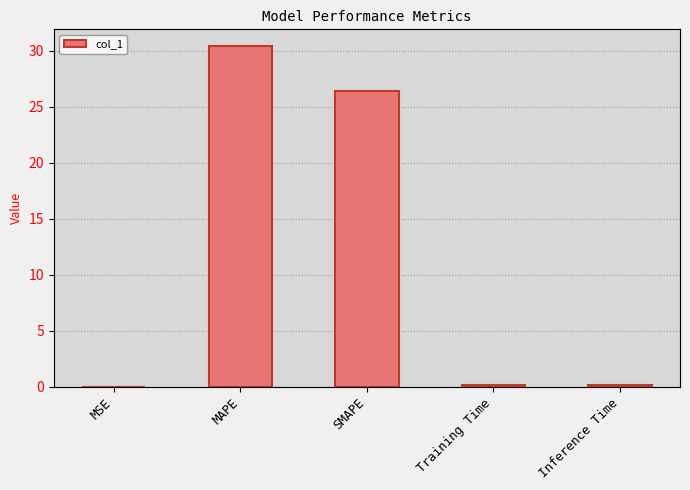

True or false: the data shows 0.0 at MSE.

True